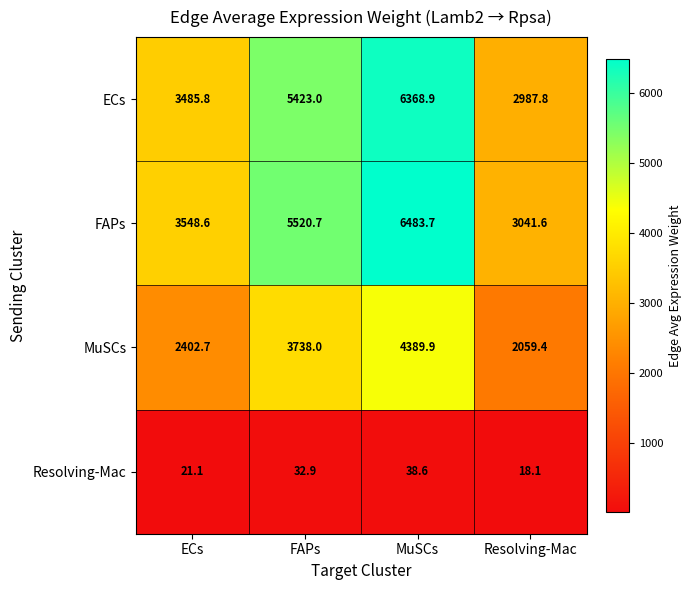

Between ECs and MuSCs, which series saw the biggest shift?

FAPs